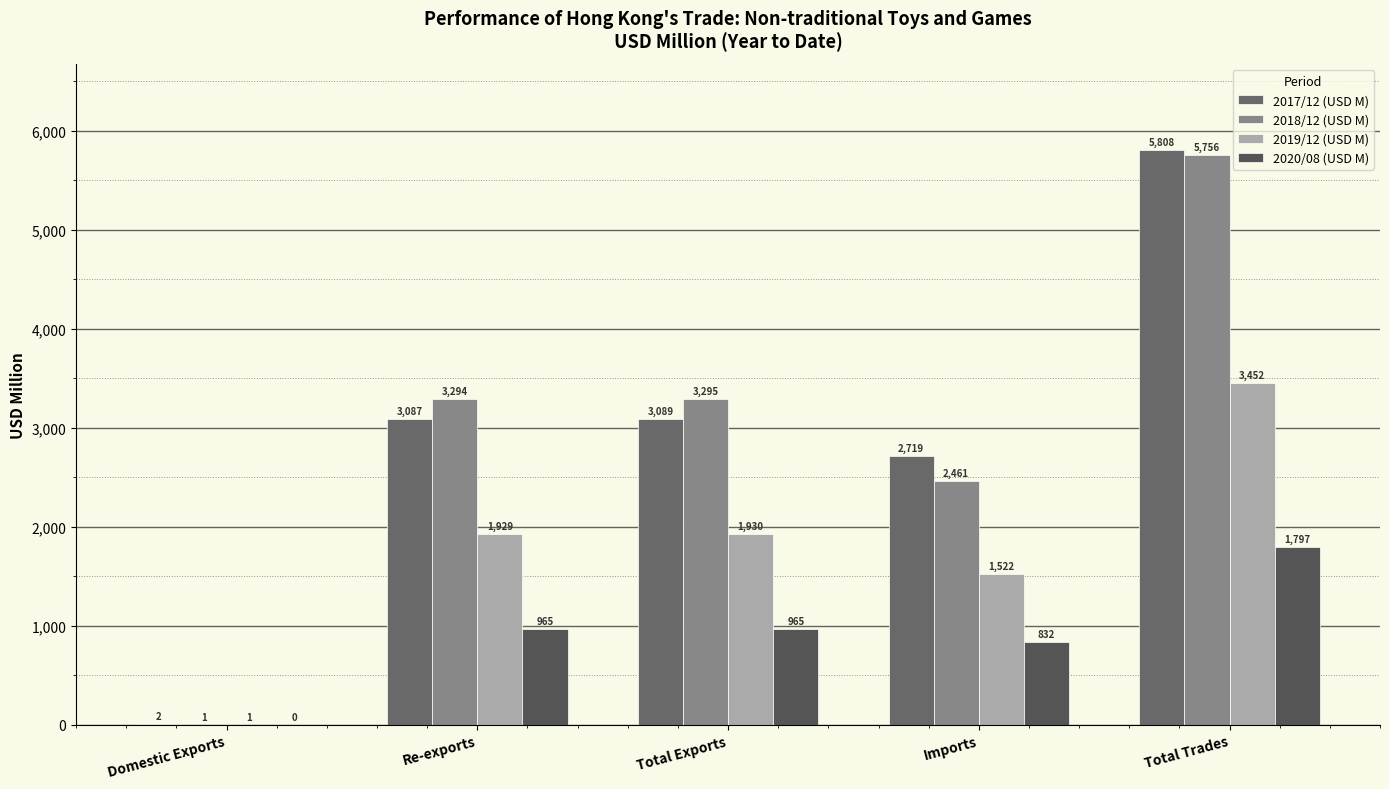

Reading right to left, what are all the values shown in this chart?

2017/12 (USD M): 5808.1	2719.2	3089.0	3086.6	2.4
2018/12 (USD M): 5755.6	2460.7	3294.9	3294.3	0.7
2019/12 (USD M): 3452.2	1522.5	1929.8	1929.0	0.8
2020/08 (USD M): 1797.3	832.0	965.3	965.0	0.3